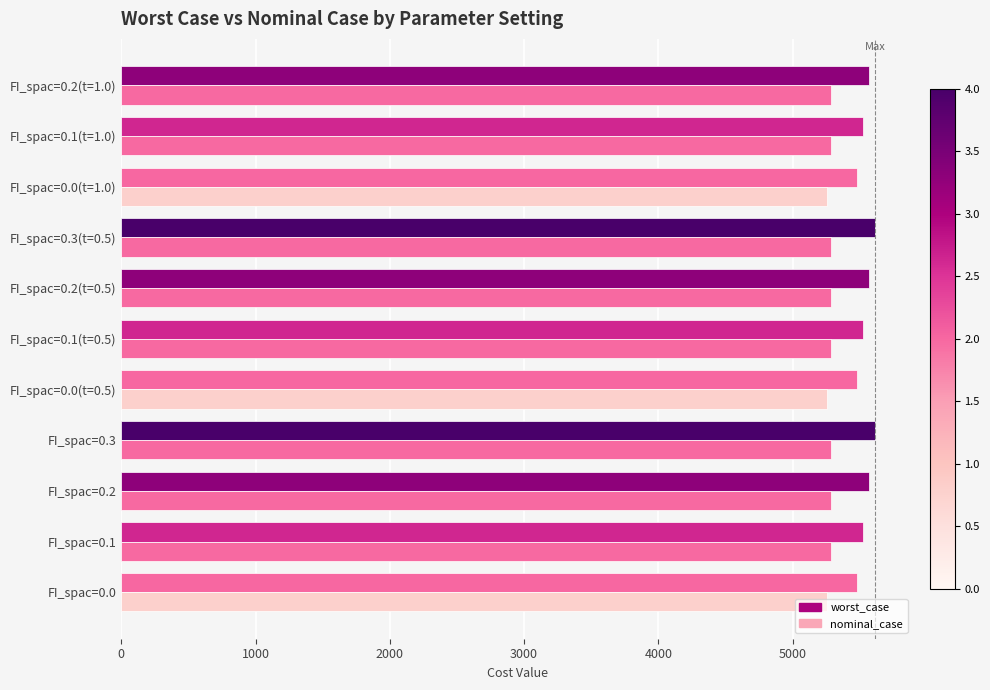

Count the number of data series in this chart.

2